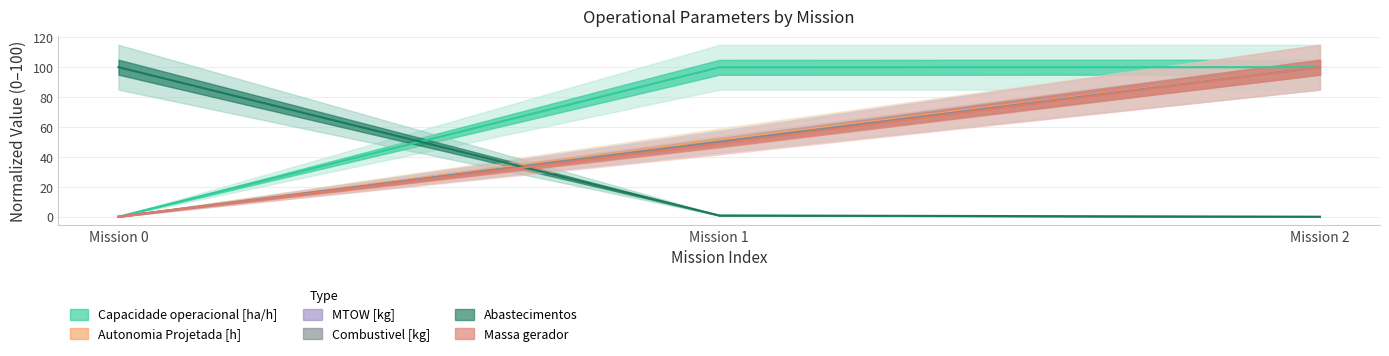

How many values in the Capacidade operacional [ha/h] series exceed 99?

2